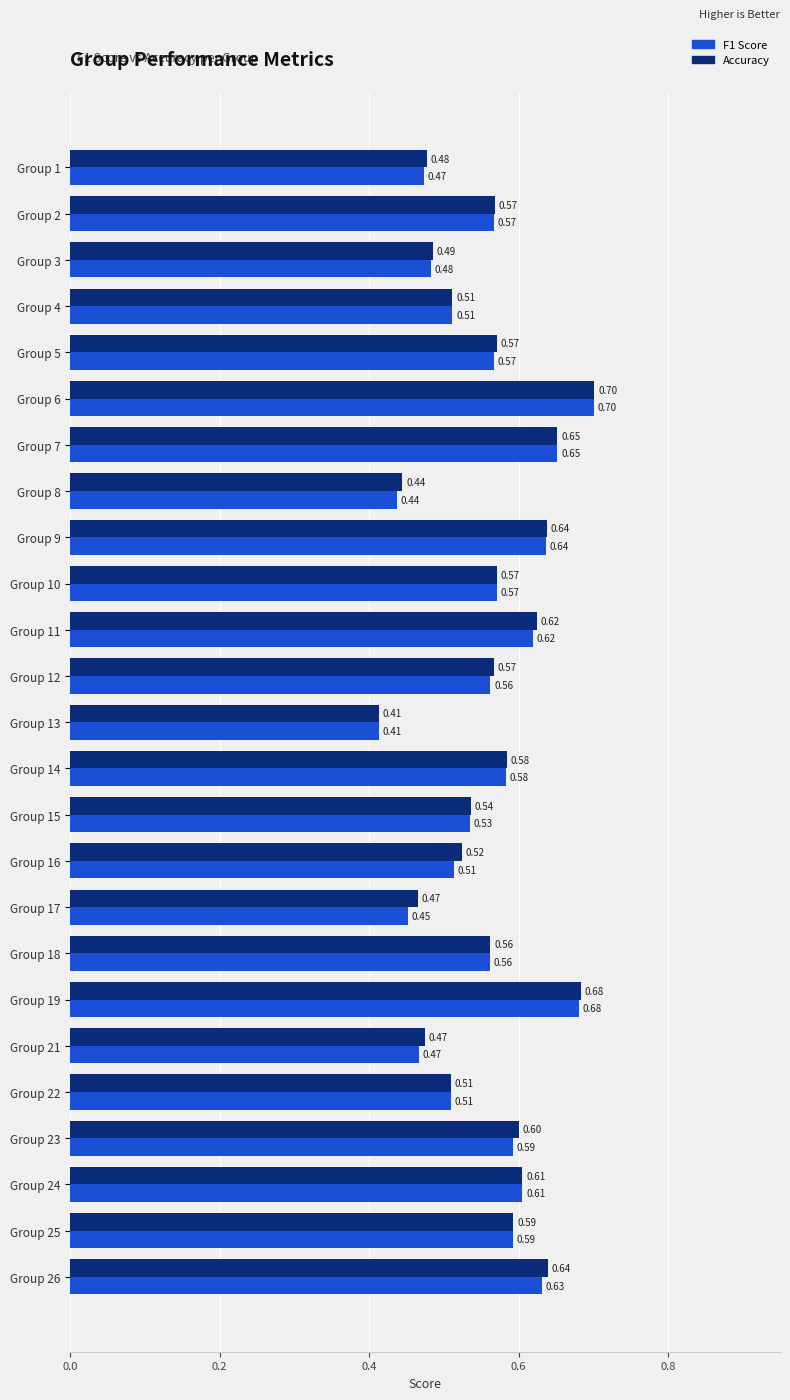

Count the number of data series in this chart.

2